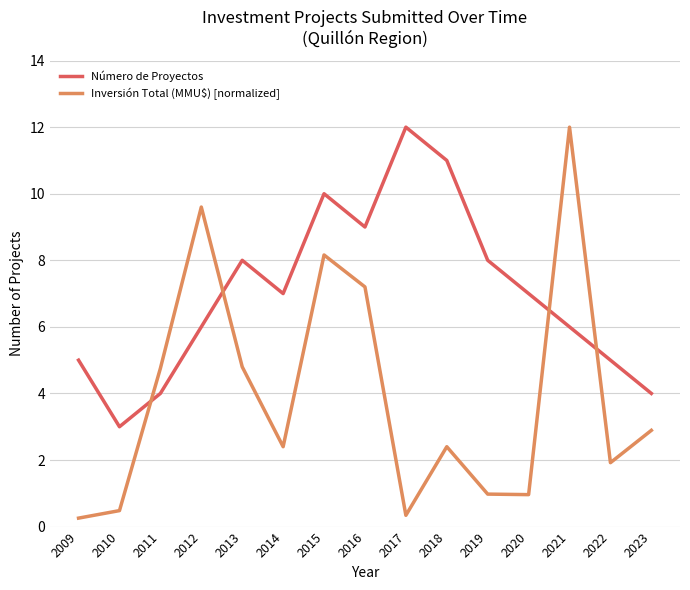

What are all the series names shown in the legend?

Número de Proyectos, Inversión Total (MMU$) [normalized]